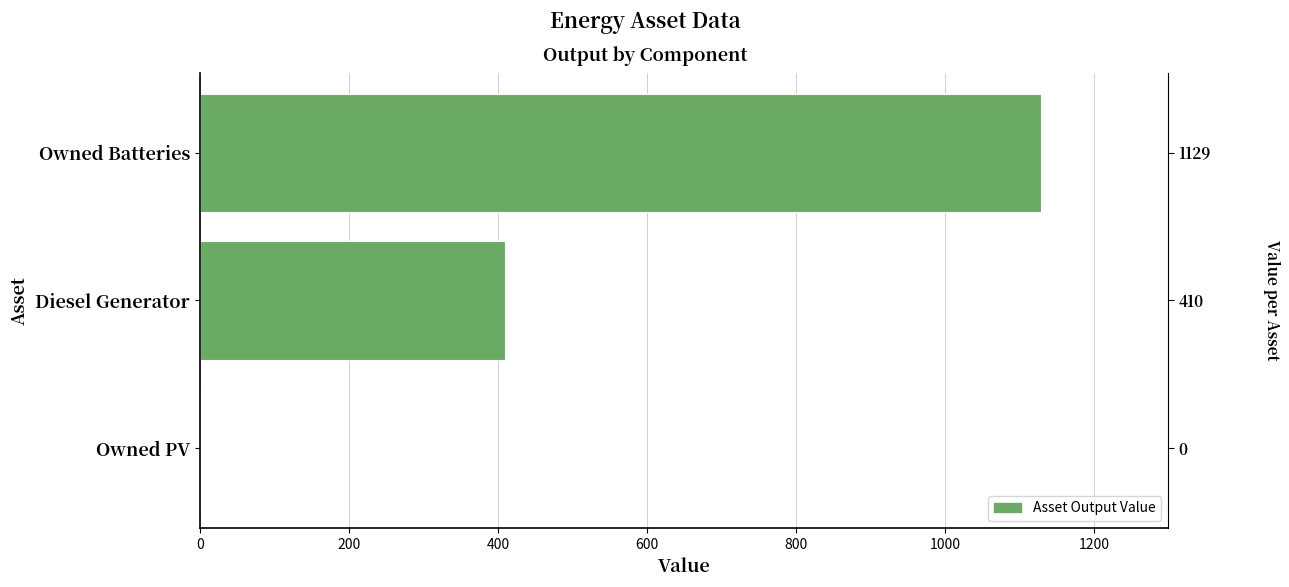

Are the bars grouped side by side (vs. stacked)?

No